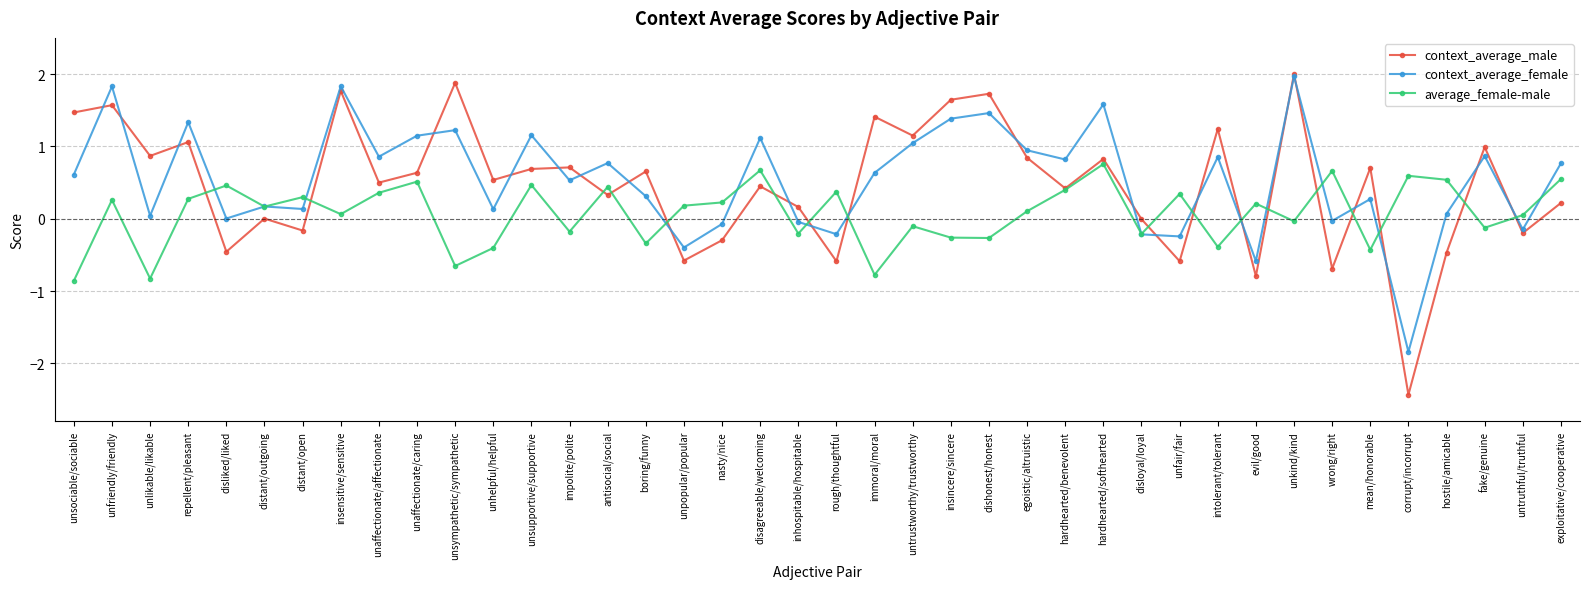

What is the minimum value shown in the chart?

-2.4